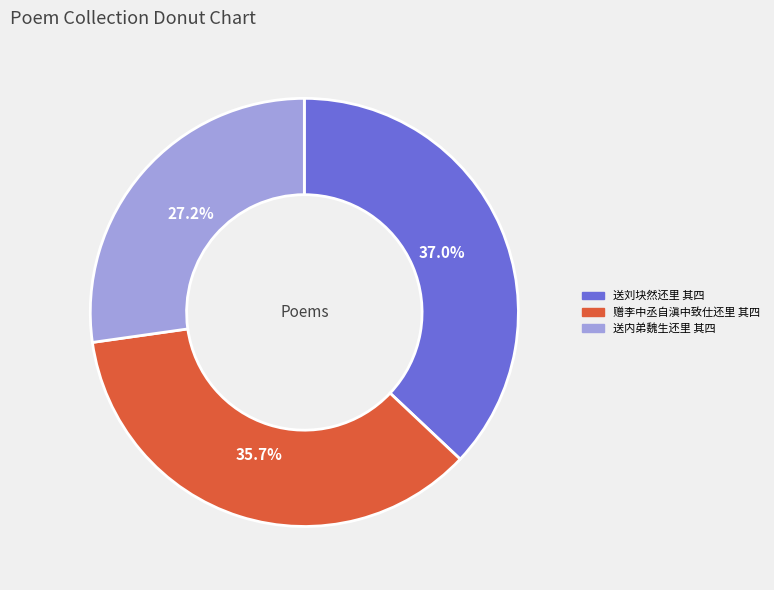

Is 送刘块然还里 其四 the majority of the pie?

No